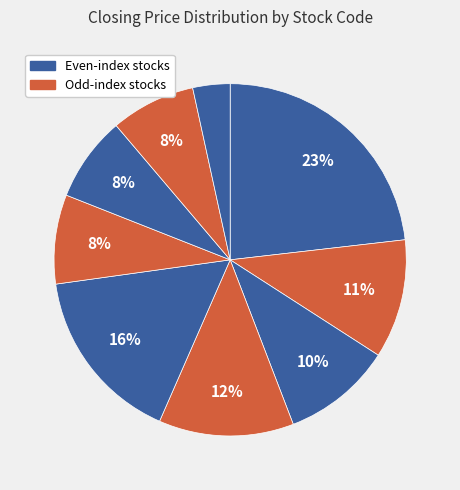

How many slices are in this pie chart?

9